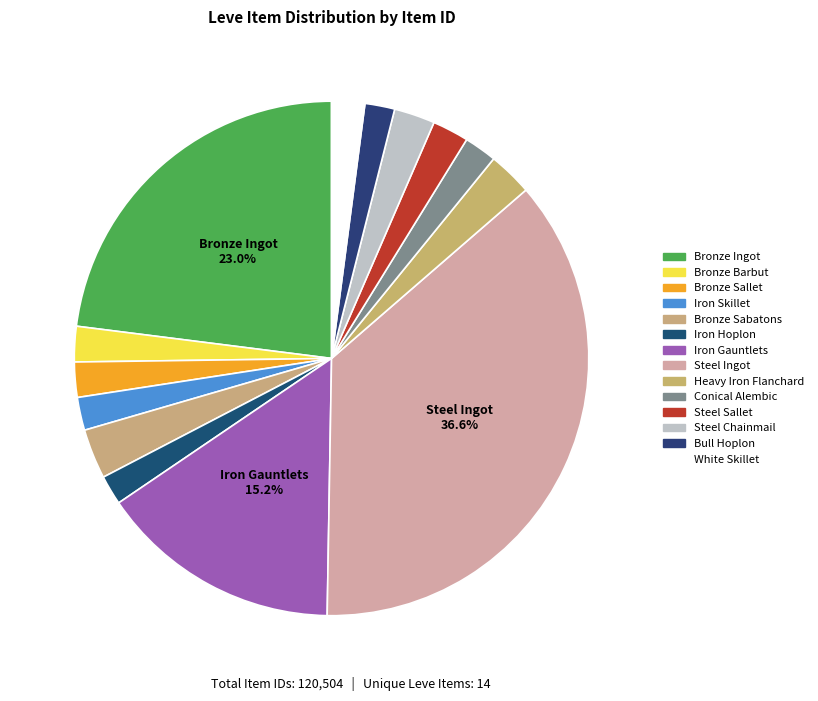

How many segments does this pie chart have?

14